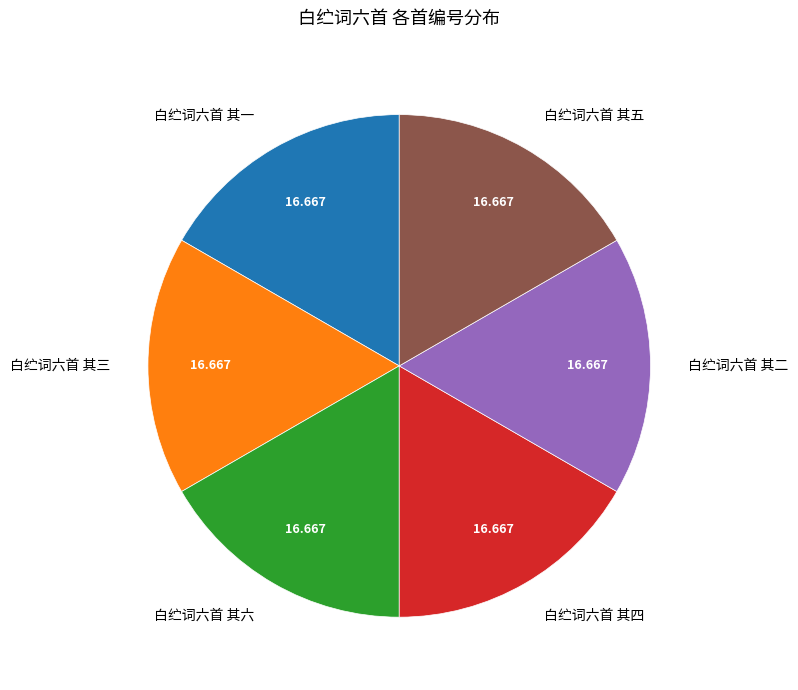

The 白纻词六首 其四 slice represents 17% of the pie. True or false?

True